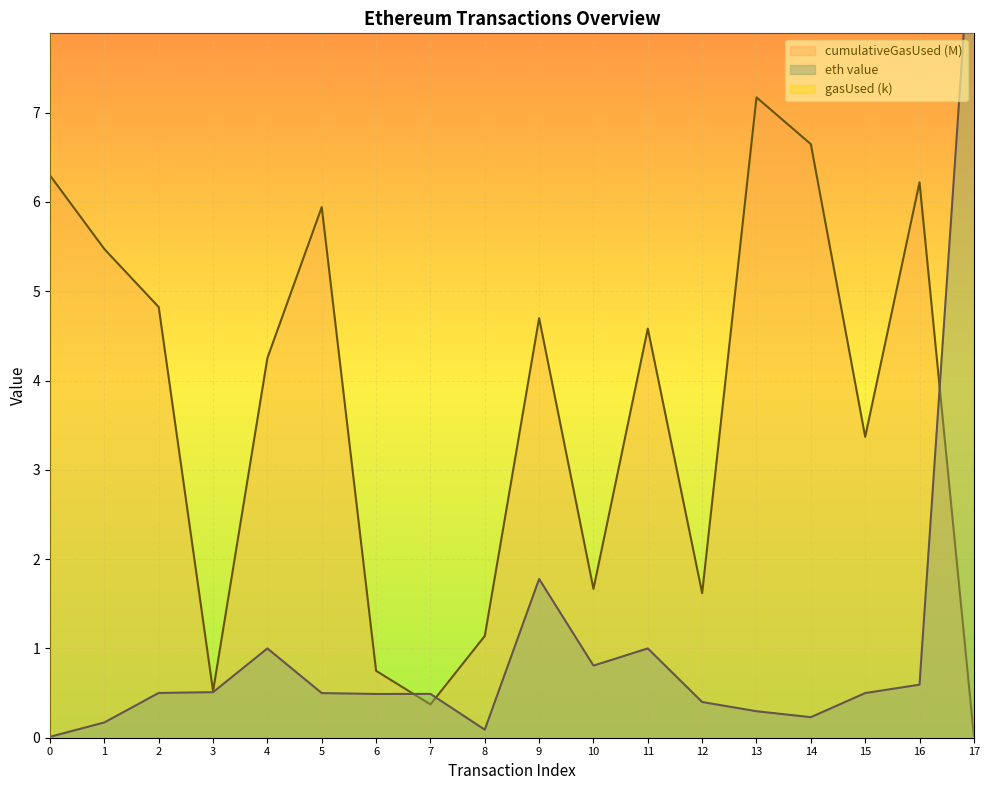

True or false: gasUsed (k) and eth value cross at least once.

False